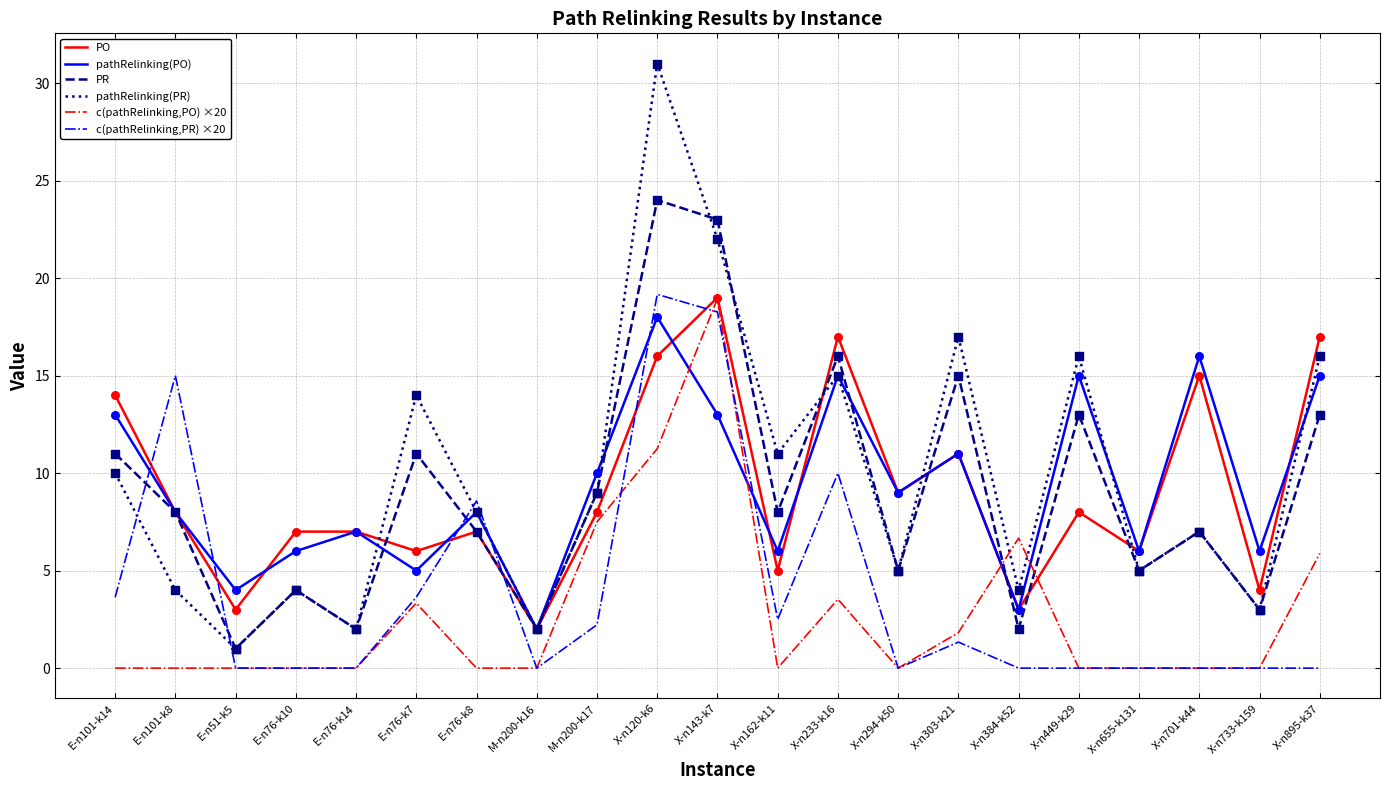

Which series has the largest range (max minus min)?

pathRelinking(PR)